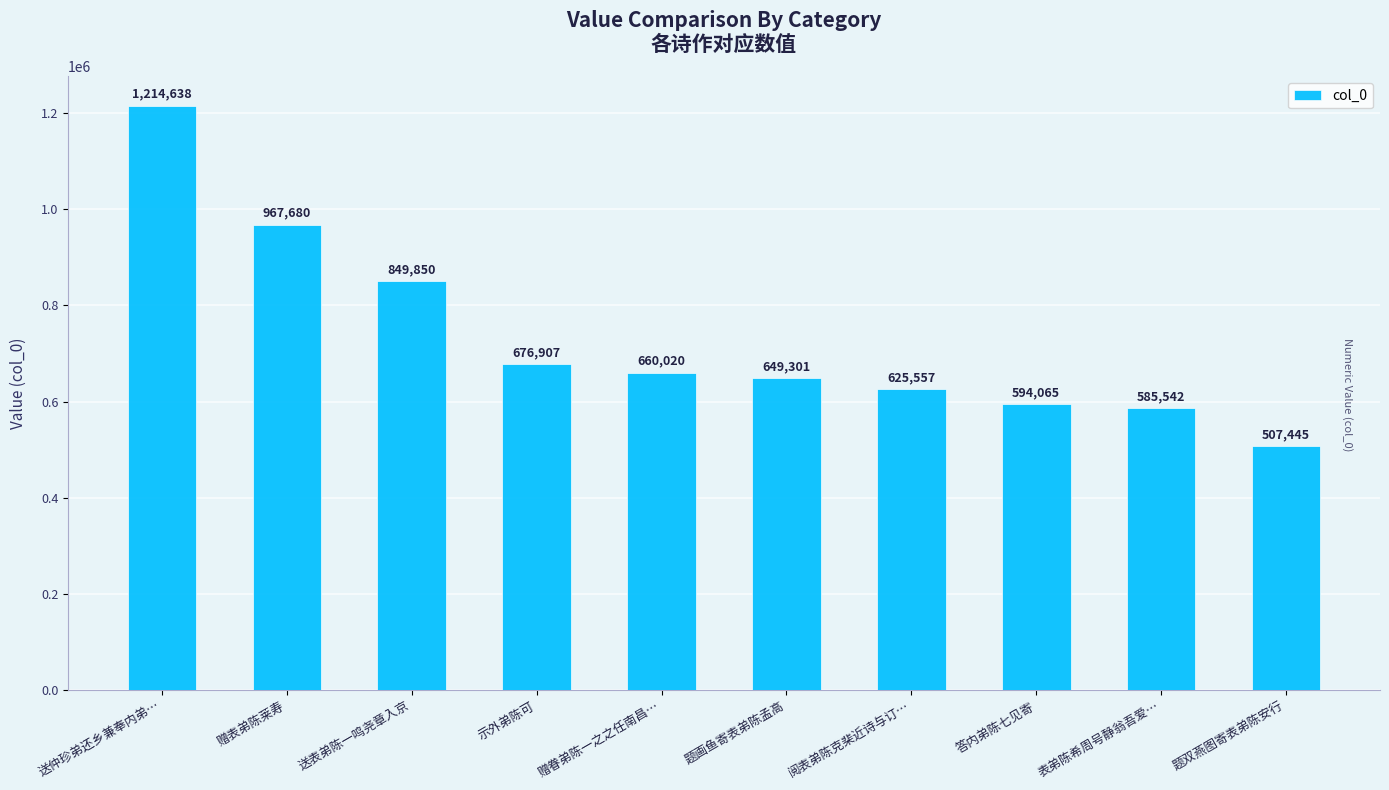

Are the bars horizontal?

No